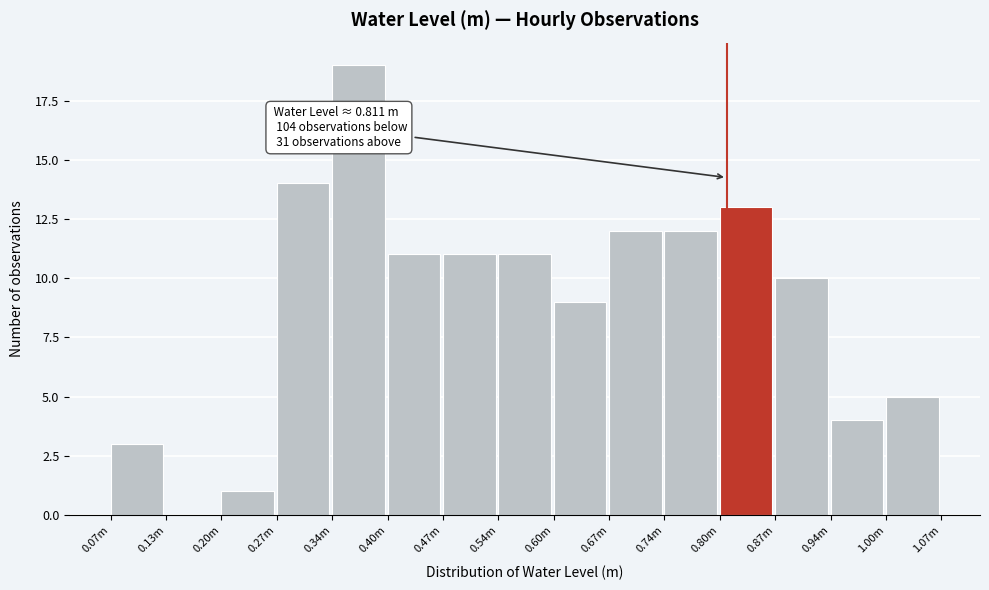

Reading right to left, list all the values displayed in this chart.

1.00m=5	0.94m=4	0.87m=10	0.80m=13	0.74m=12	0.67m=12	0.60m=9	0.54m=11	0.47m=11	0.40m=11	0.34m=19	0.27m=14	0.20m=1	0.13m=0	0.07m=3